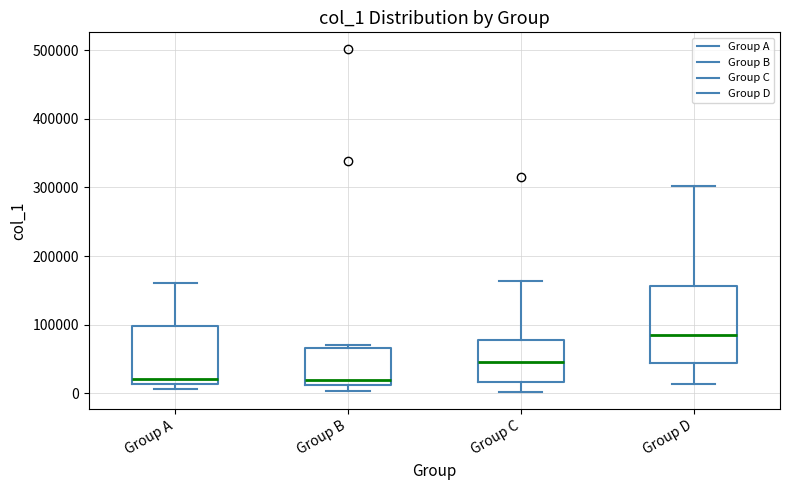

Where is the upper edge of the box for Group A on the y-axis? The values are not printed on the chart, so give them approximately, as read against the axis.

100000